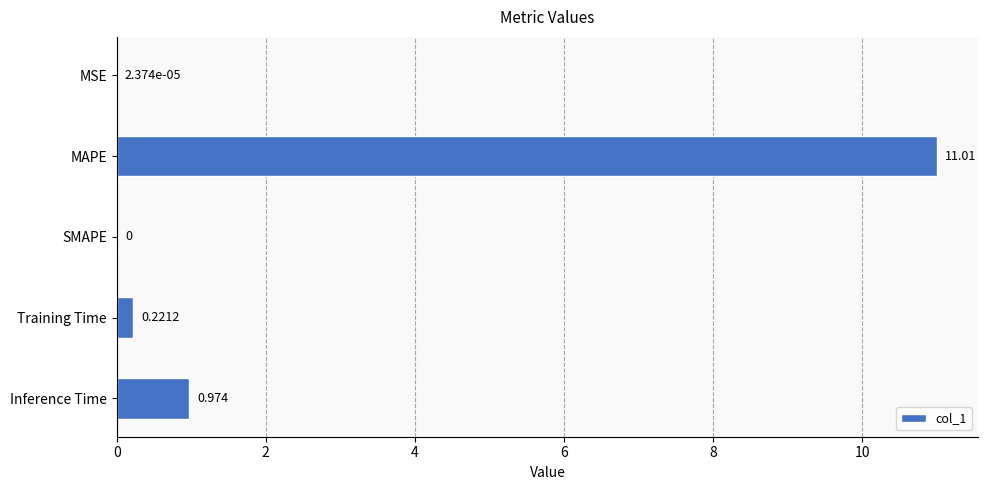

Which has a higher value, Inference Time or SMAPE?

Inference Time